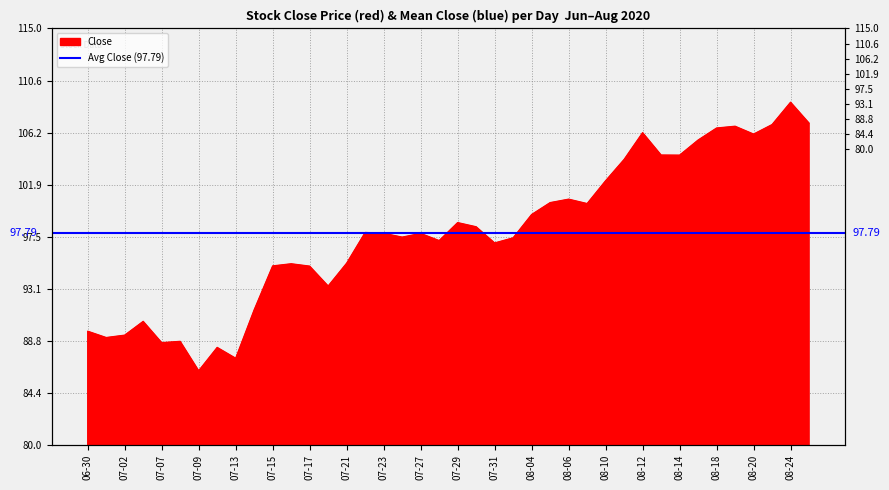

List the labels in order of value, largest first.

2020-08-24, 2020-08-25, 2020-08-21, 2020-08-19, 2020-08-18, 2020-08-12, 2020-08-20, 2020-08-17, 2020-08-13, 2020-08-14, 2020-08-11, 2020-08-10, 2020-08-06, 2020-08-05, 2020-08-07, 2020-08-04, 2020-07-29, 2020-07-30, 2020-07-22, 2020-07-23, 2020-07-27, 2020-07-24, 2020-08-03, 2020-07-28, 2020-07-31, 2020-07-21, 2020-07-16, 2020-07-15, 2020-07-17, 2020-07-20, 2020-07-14, 2020-07-06, 2020-06-30, 2020-07-02, 2020-07-01, 2020-07-08, 2020-07-07, 2020-07-10, 2020-07-13, 2020-07-09